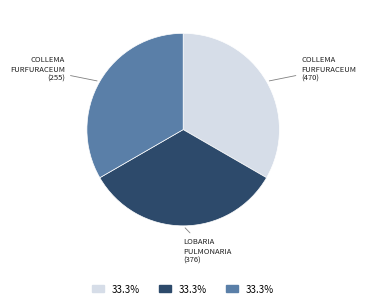

Is there a majority slice in this chart?

No